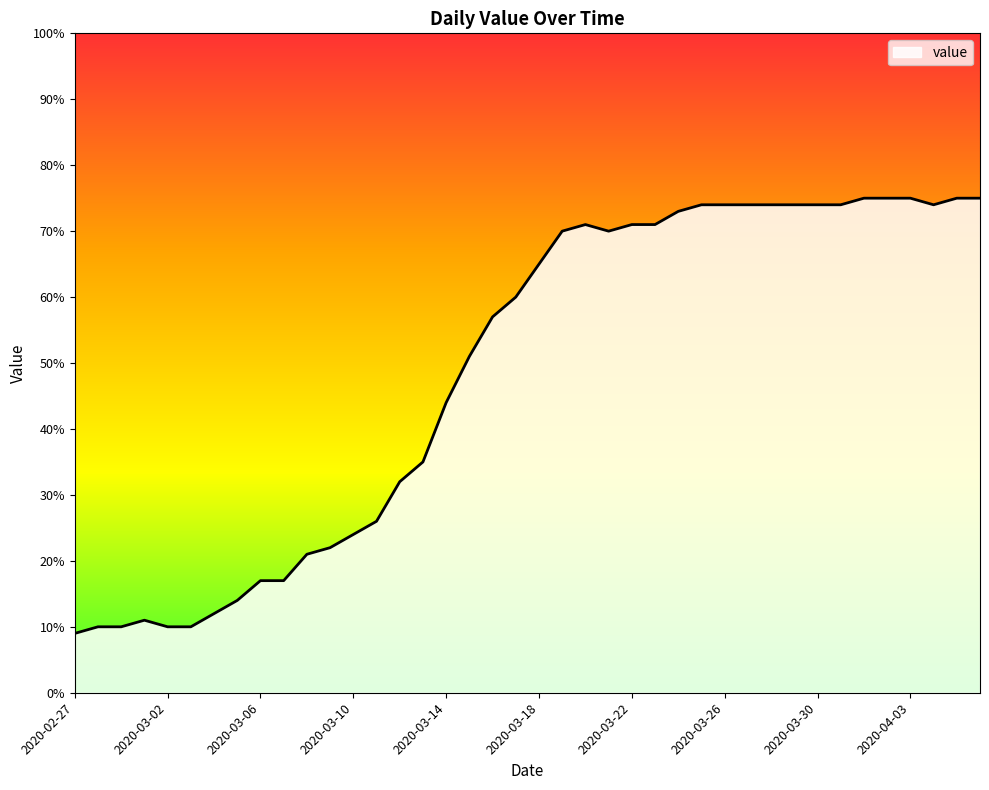

What is the smallest value displayed?

9